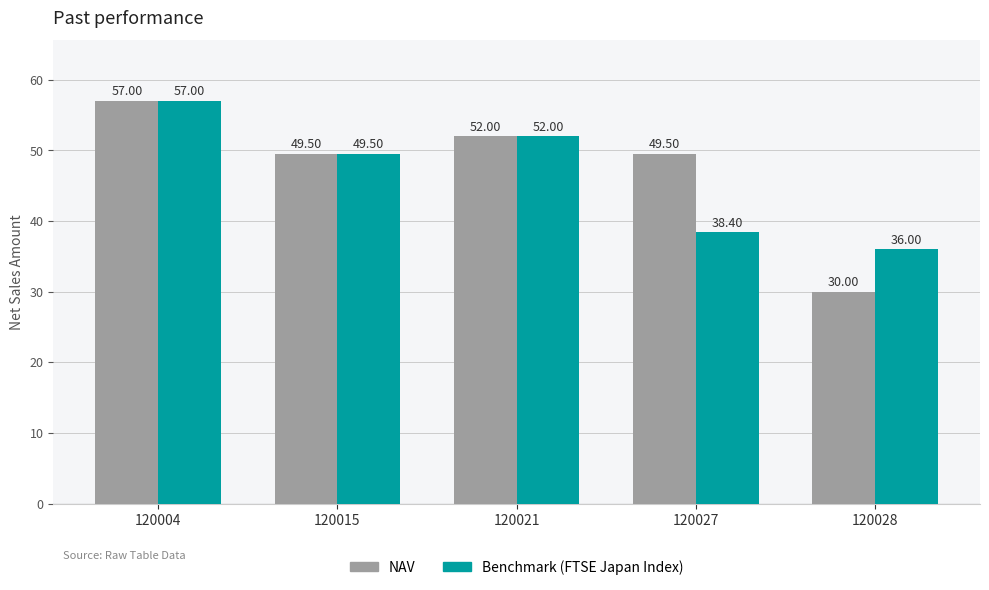

What is the total value across all series at 120021?

104.0